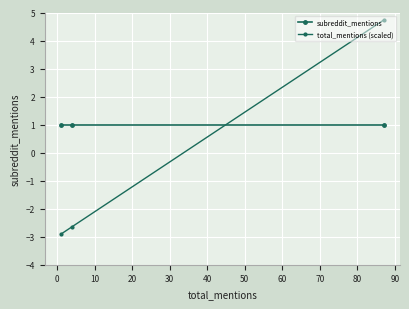

What is the sum of all subreddit_mentions values?

3.0